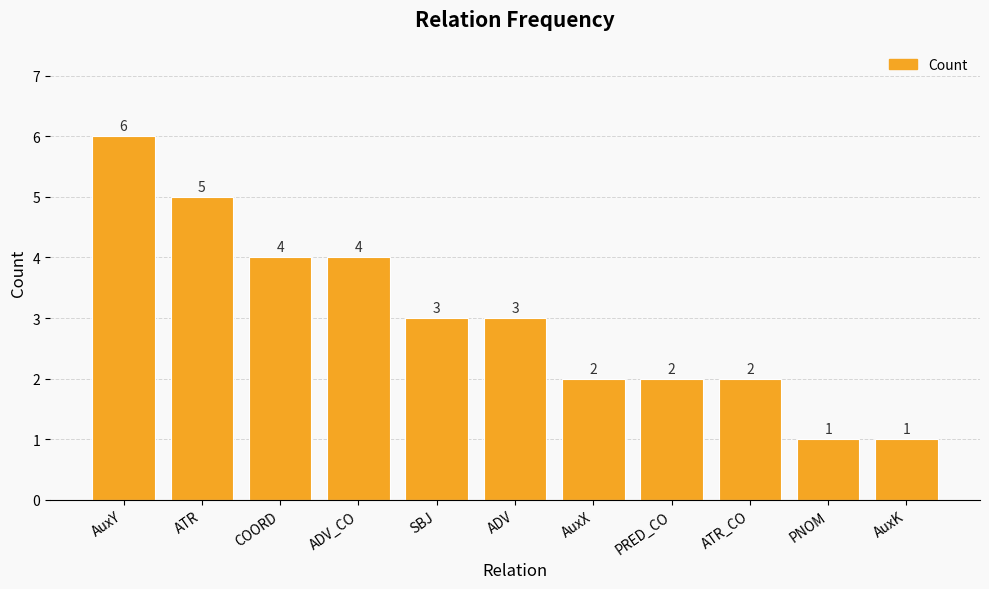

Are the bars horizontal?

No